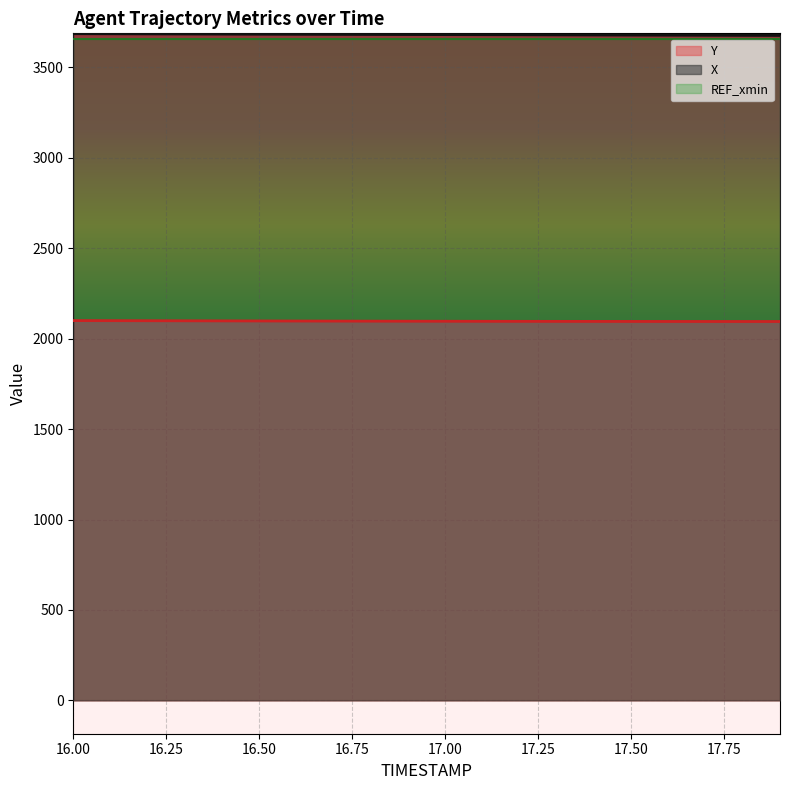

At which category is the sum across all series the highest?

16.0